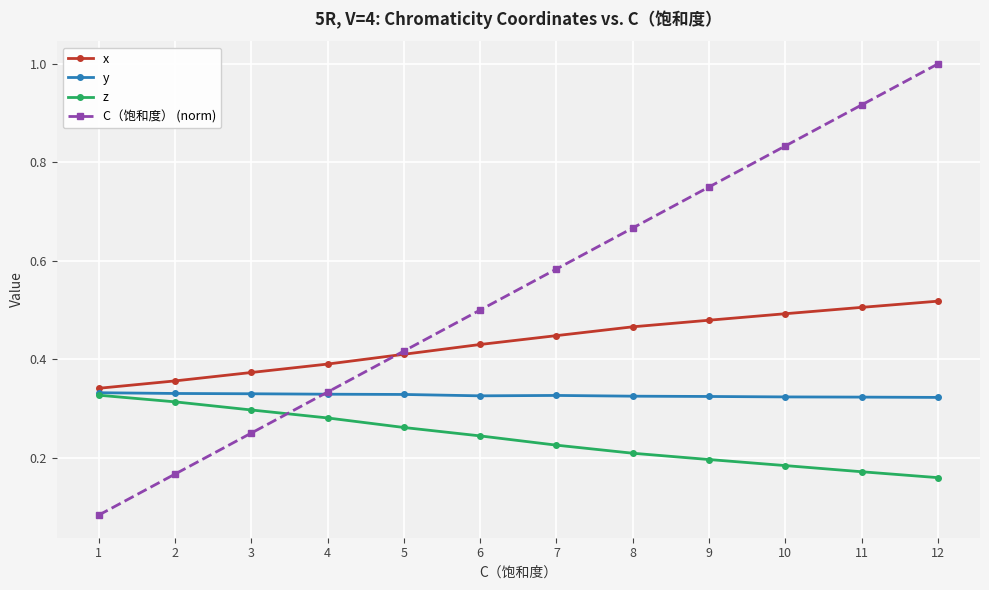

True or false: x has more than 2 points higher than both neighbors.

False